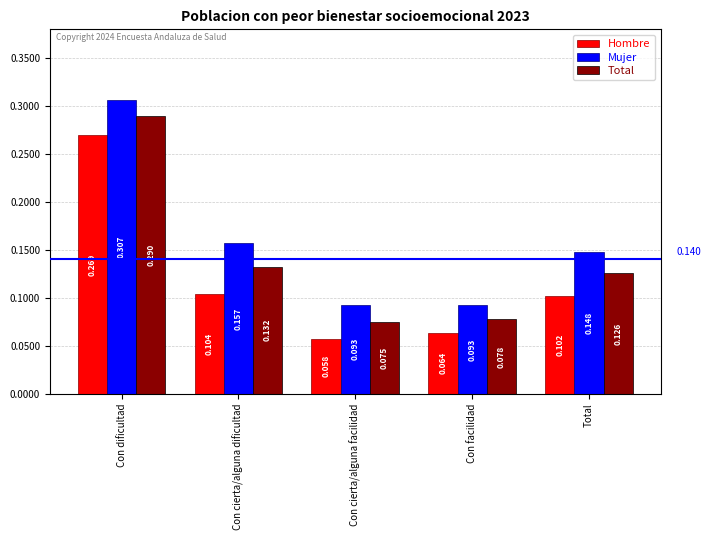

Which series changed the most between Con dificultad and Con cierta/alguna facilidad?

Total